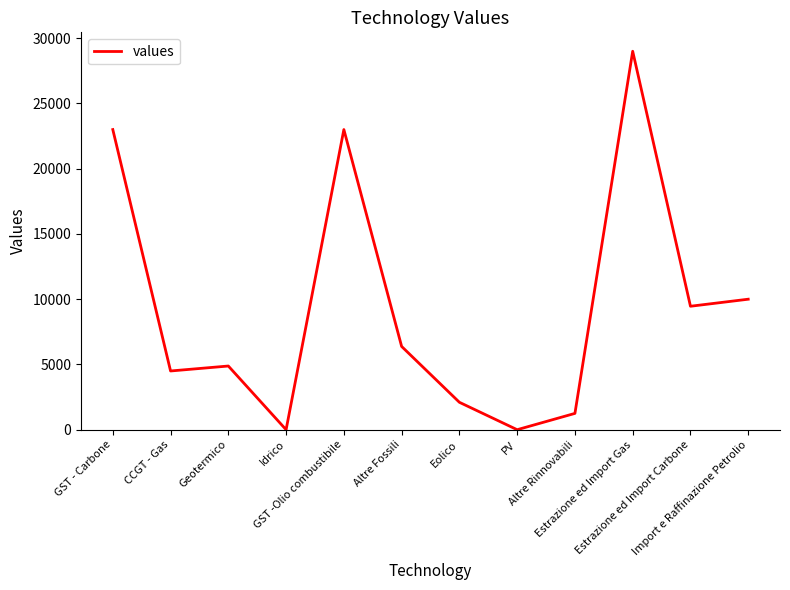

At which category does the data reach its first local peak?

Geotermico